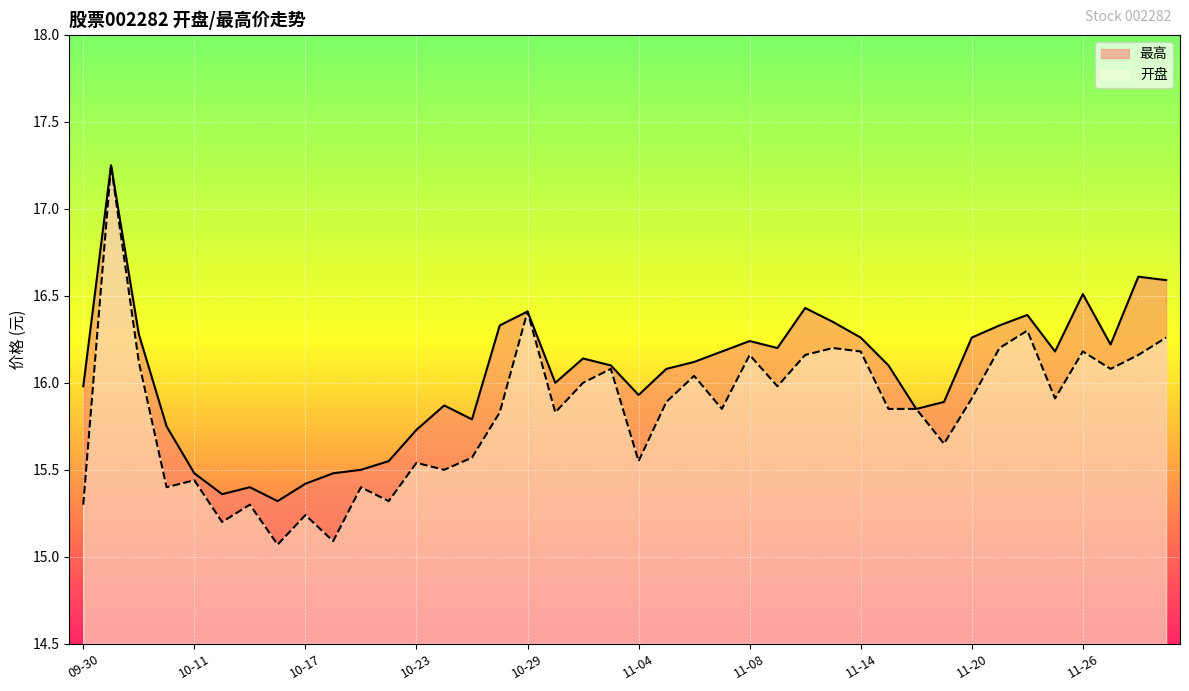

At 11-28, list the series in order from smallest to largest.

开盘, 最高